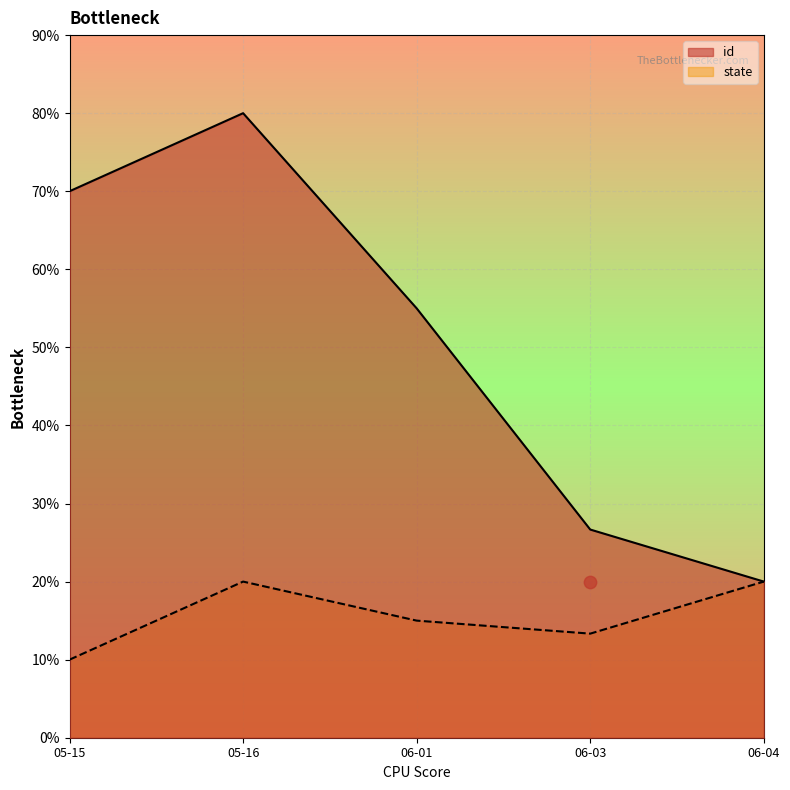

At which category is the sum across all series the highest?

2023-05-16